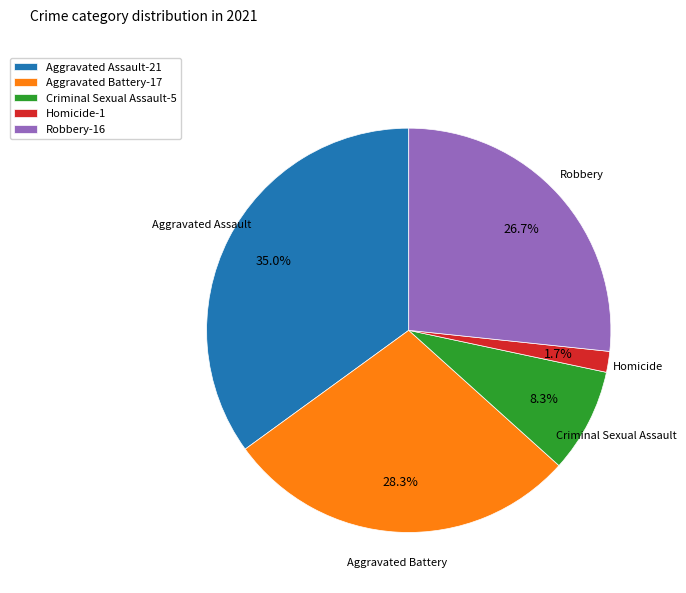

To the nearest percent, what portion does Robbery represent?

27%